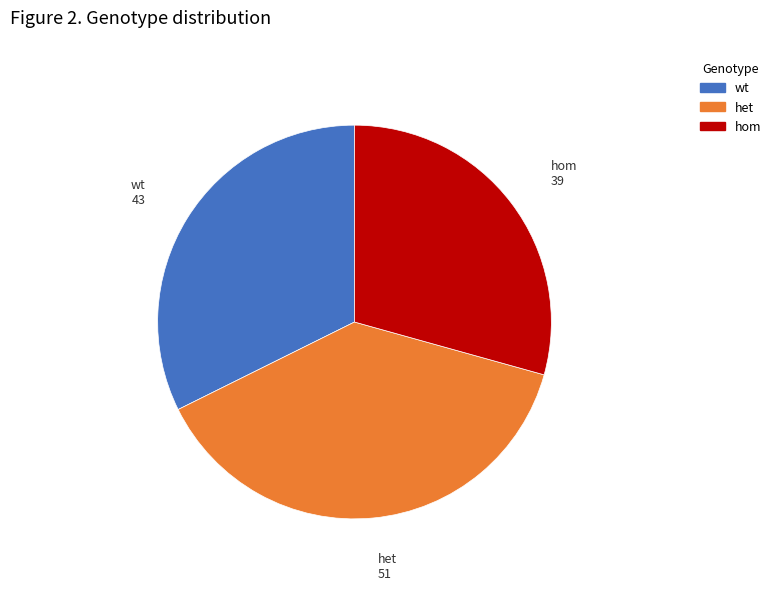

Does hom represent more than half of the total?

No